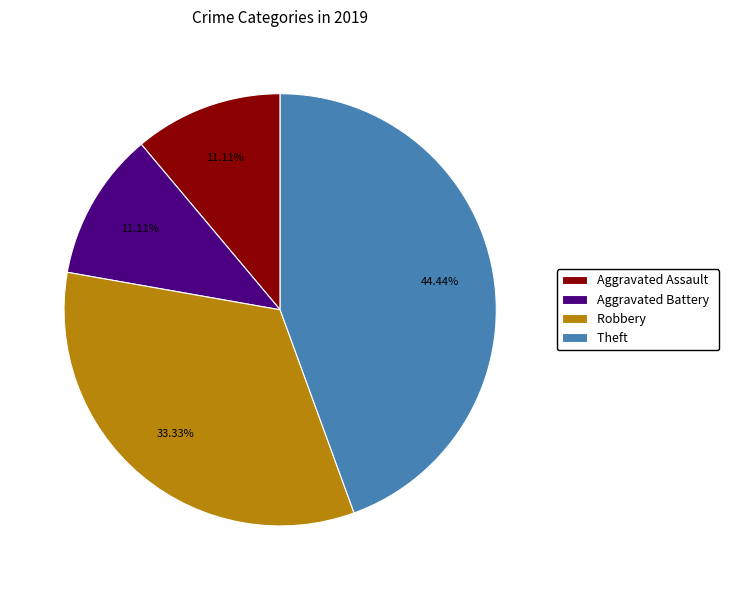

To the nearest percent, what portion does Aggravated Battery represent?

11%